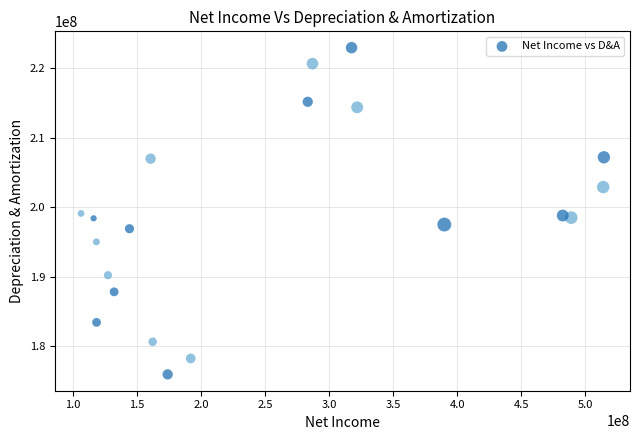

What is the range of X values (max minus min)?

408000000